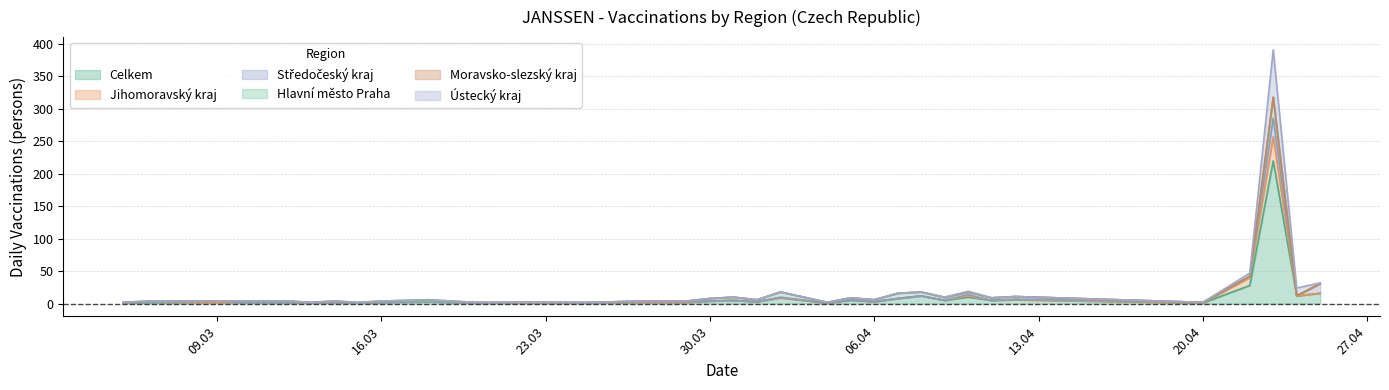

Where is Ústecký kraj nearest to the value 196?

22.04.2021